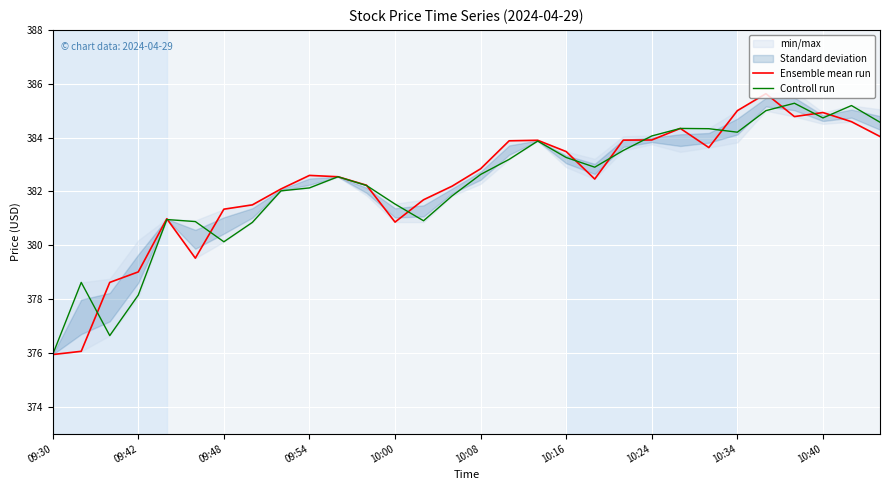

Reading left to right, list all the values displayed in this chart.

Ensemble mean run: 375.9	376.1	378.6	379.0	381.0	379.5	381.3	381.5	382.1	382.6	382.5	382.2	380.9	381.7	382.2	382.8	383.9	383.9	383.5	382.5	383.9	383.9	384.3	383.6	385.0	385.6	384.8	384.9	384.6	384.0
Controll run: 375.9	378.6	376.6	378.1	381.0	380.9	380.1	380.9	382.0	382.1	382.5	382.2	381.5	380.9	381.8	382.6	383.2	383.9	383.3	382.9	383.5	384.1	384.3	384.3	384.2	385.0	385.3	384.7	385.2	384.6